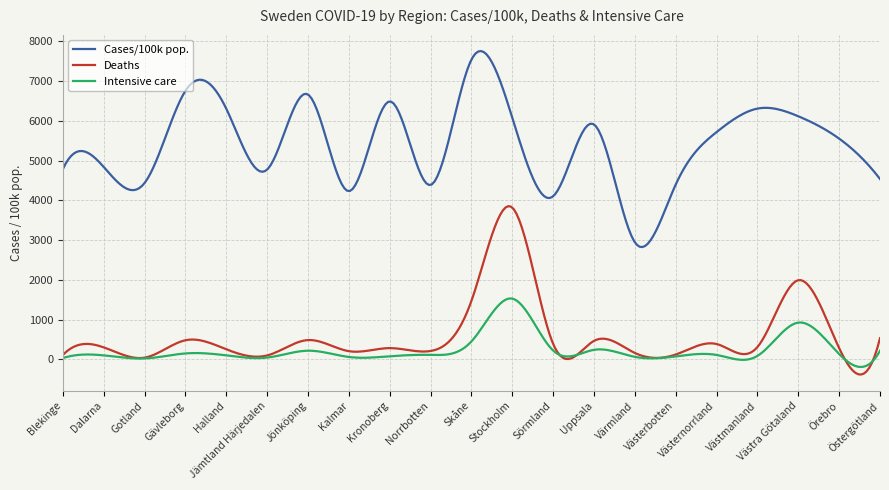

In Cases/100k pop., how many points are higher than both neighbors (excluding endpoints)?

7